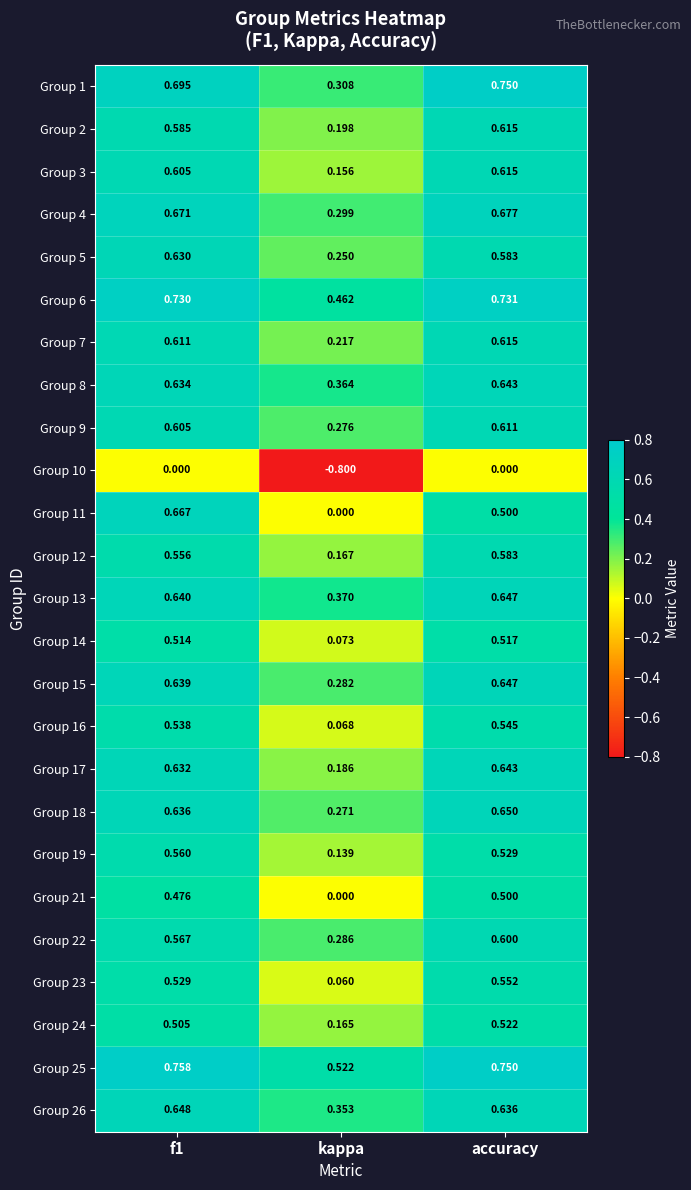

At which category is the sum across all series the highest?

accuracy